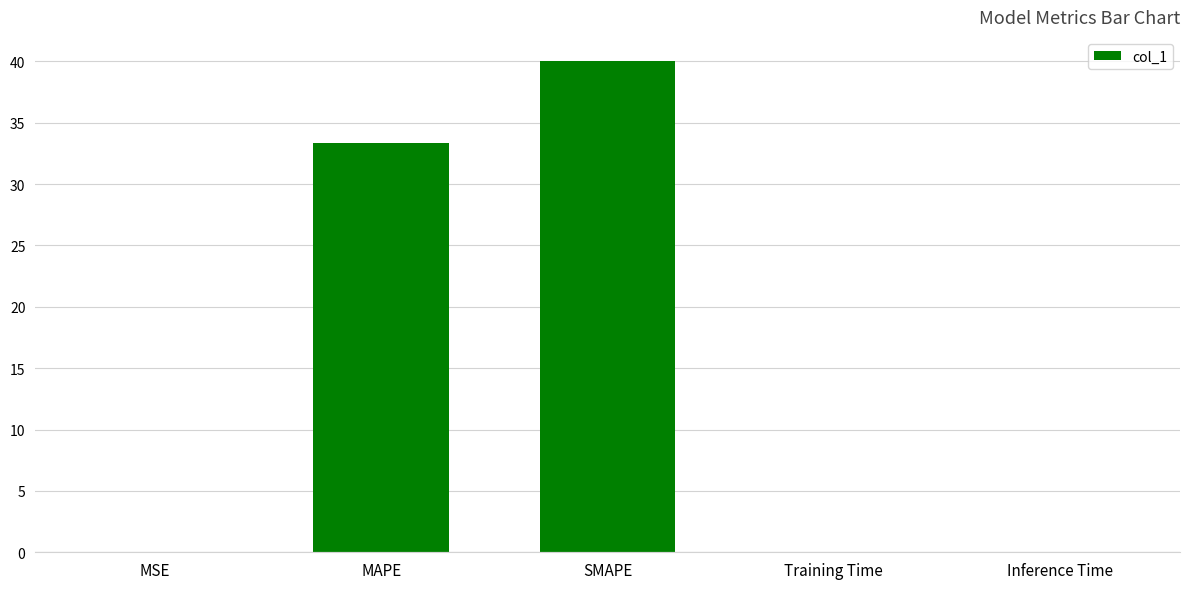

Does the chart contain stacked bars?

No